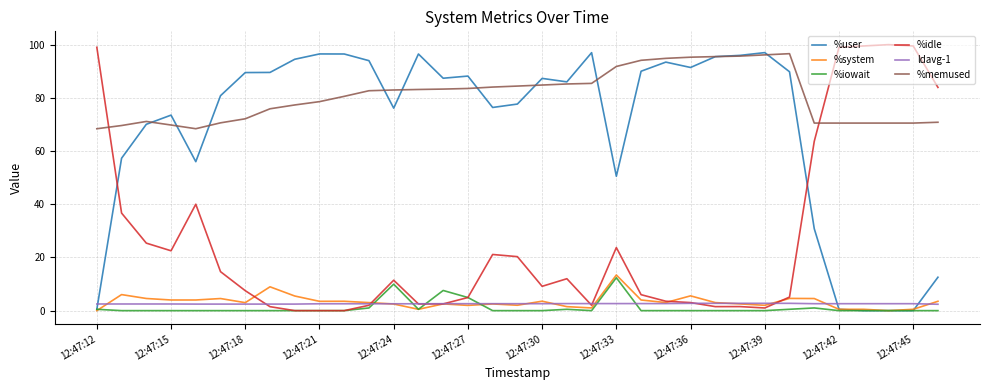

Which series has the largest total across all categories?

%memused